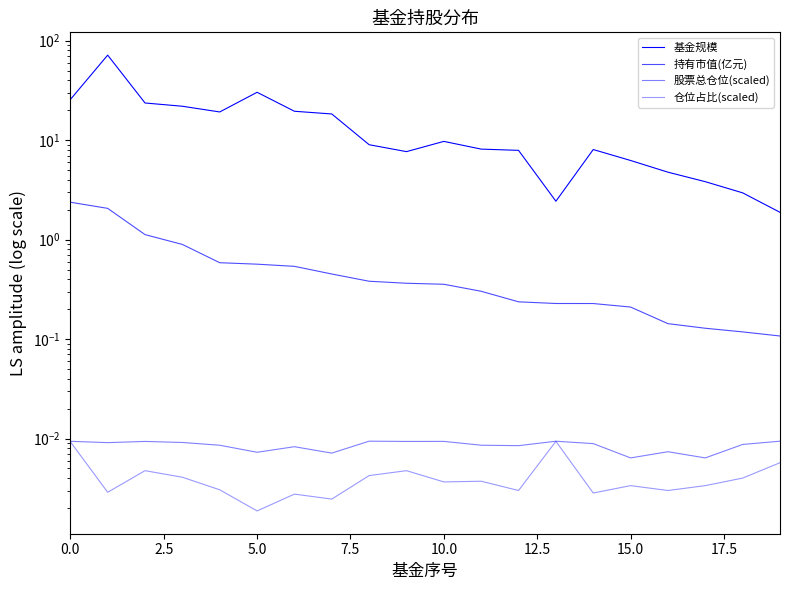

Which has a higher value, 12.5 or 2.5?

2.5